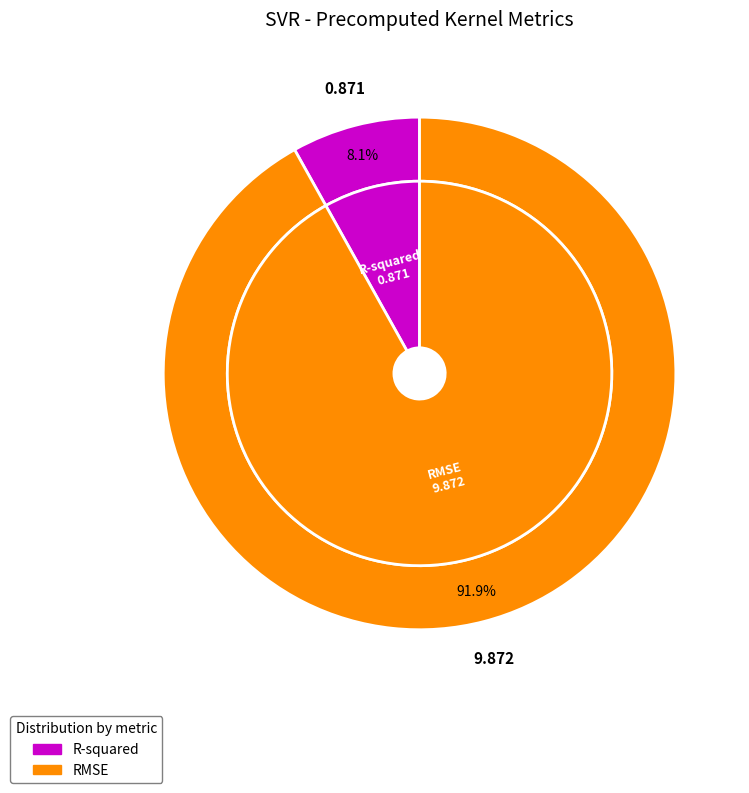

Rank the categories by value from lowest to highest.

R-squared, RMSE